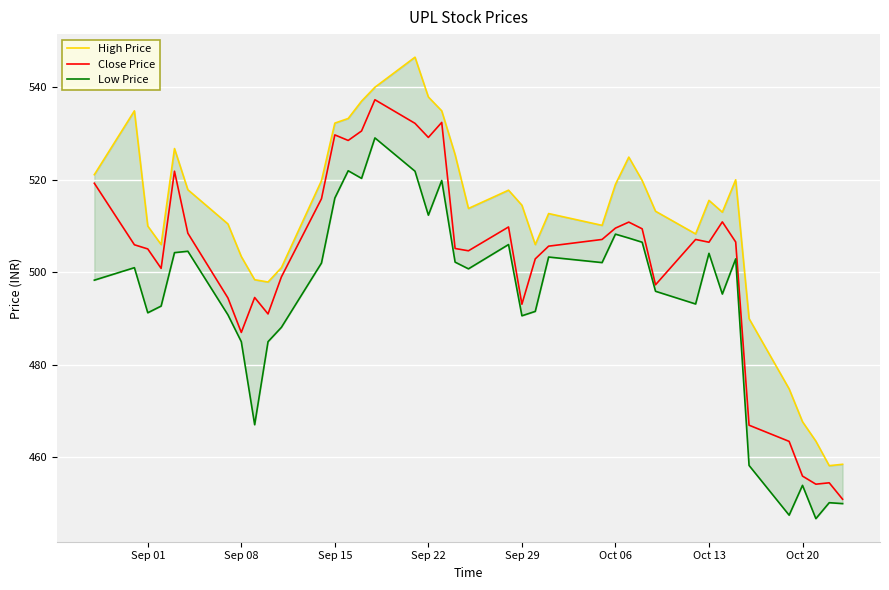

The value of Close Price at Sep 15 is 529.7. True or false?

True